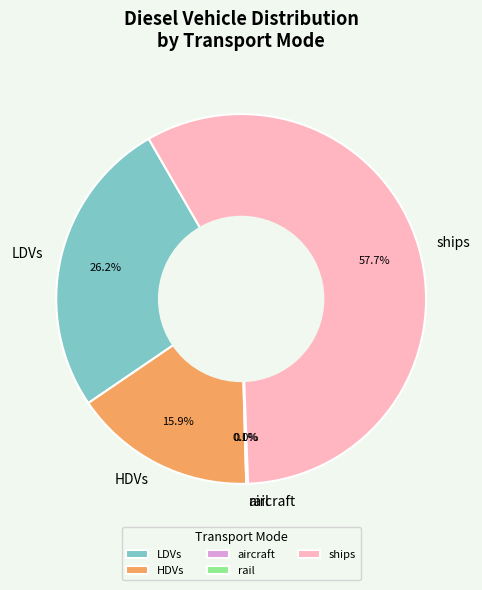

Which slice represents more than half of the pie?

ships